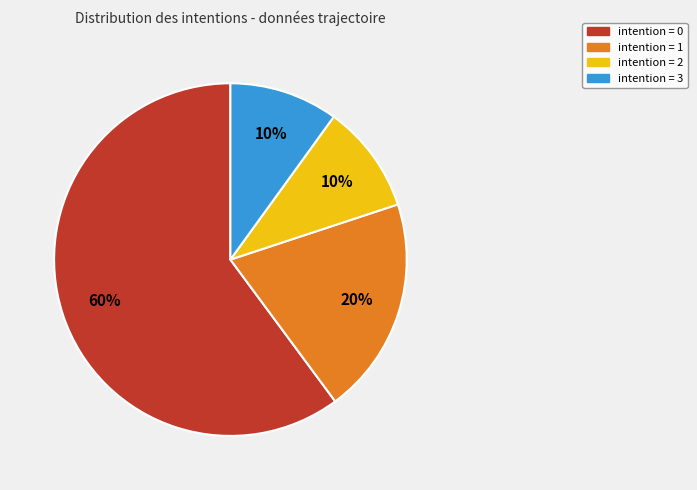

Is there a majority slice in this chart?

Yes